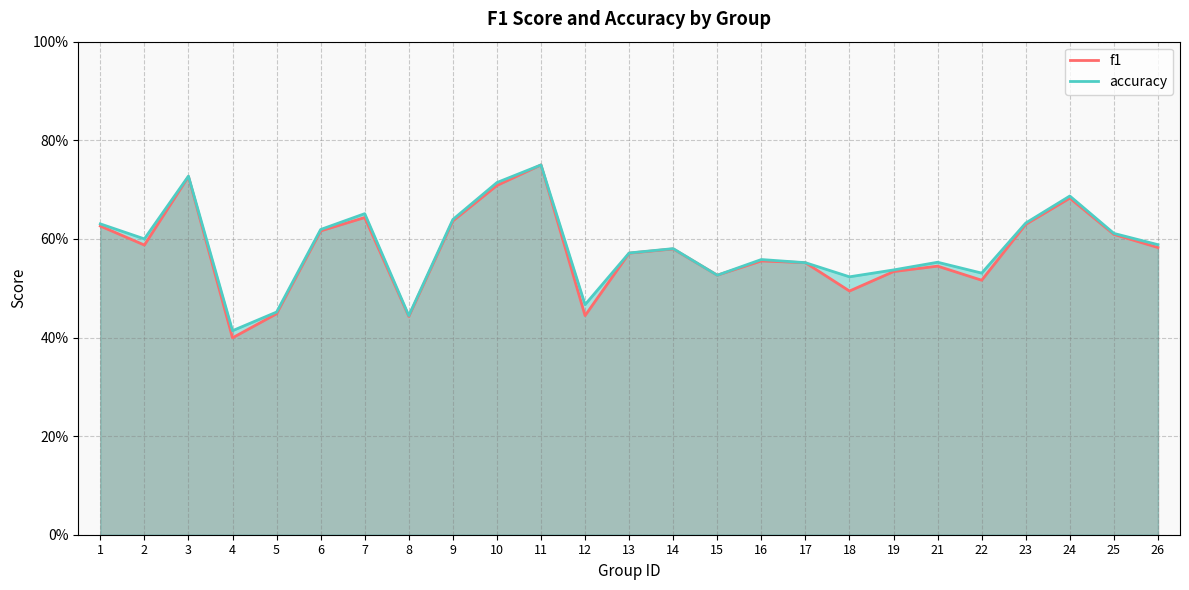

Is it true that f1 equals 0.6 at 26?

True